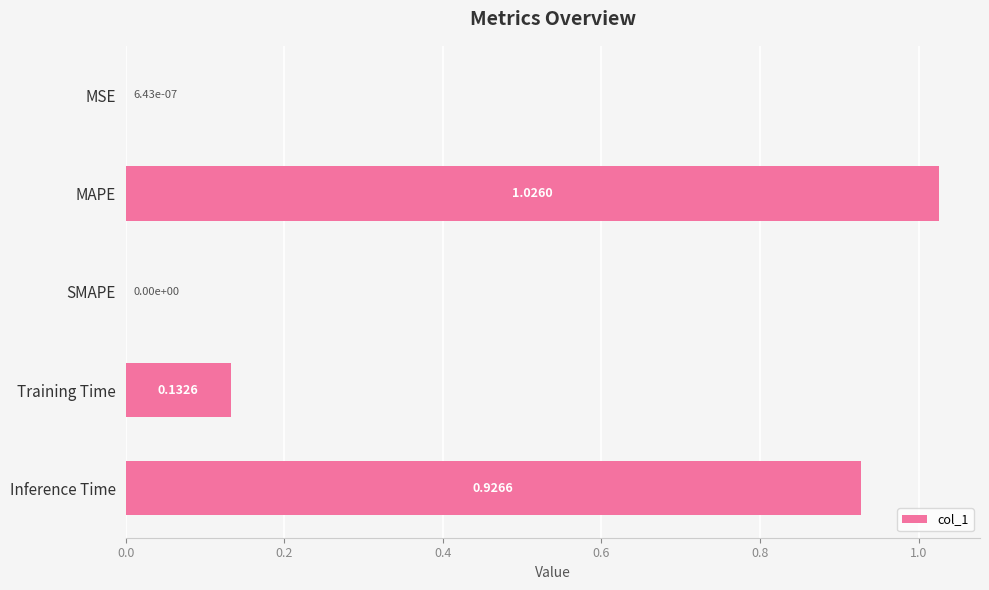

Between Training Time and Inference Time, which is larger?

Inference Time